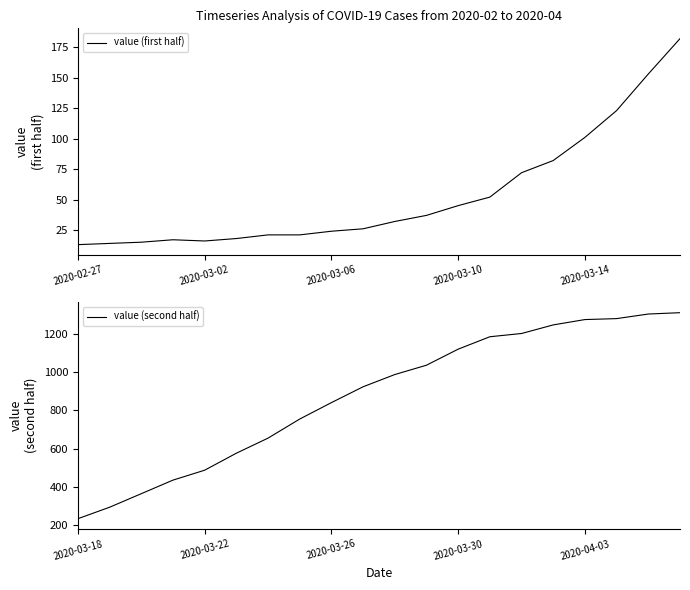

How many values in the value (second half) series exceed 988?

9